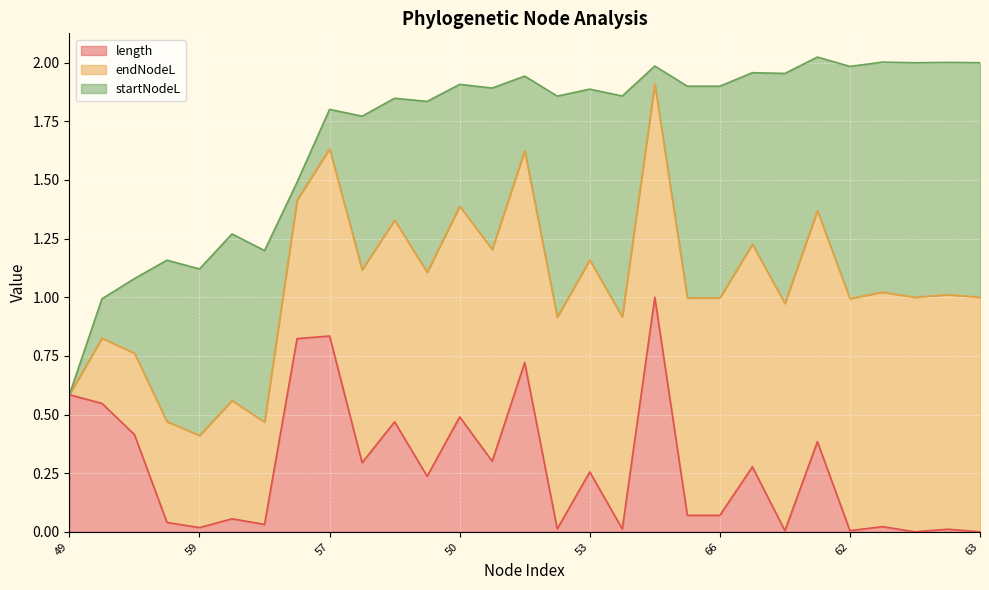

True or false: length has a value of 0.0 at 66.

False